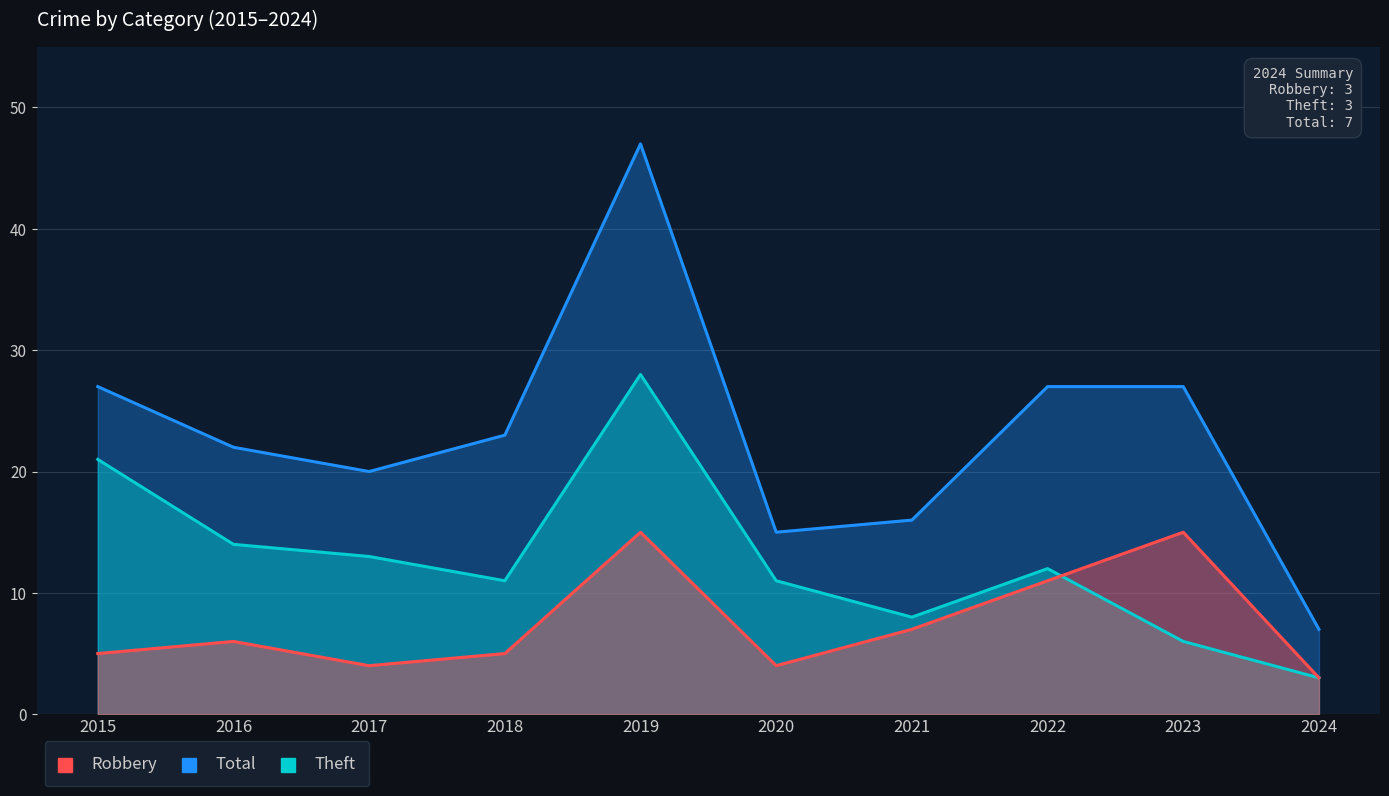

Where is the first local maximum for Robbery?

2016